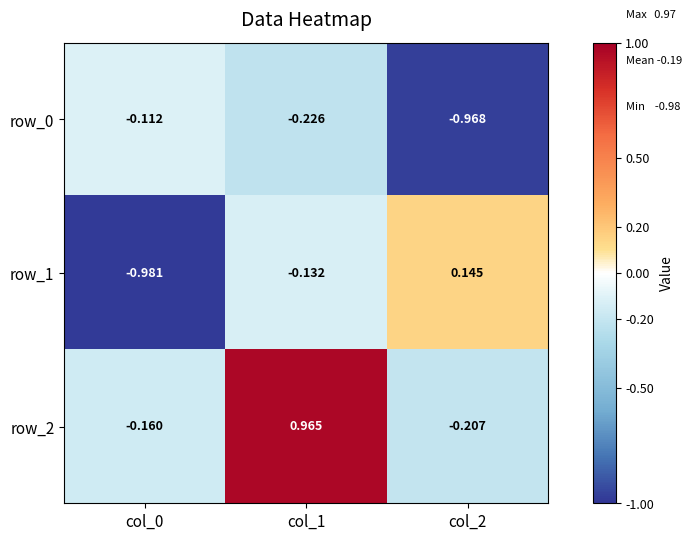

Is the value of row_1 at col_1 greater than the value of row_0 at col_1?

Yes